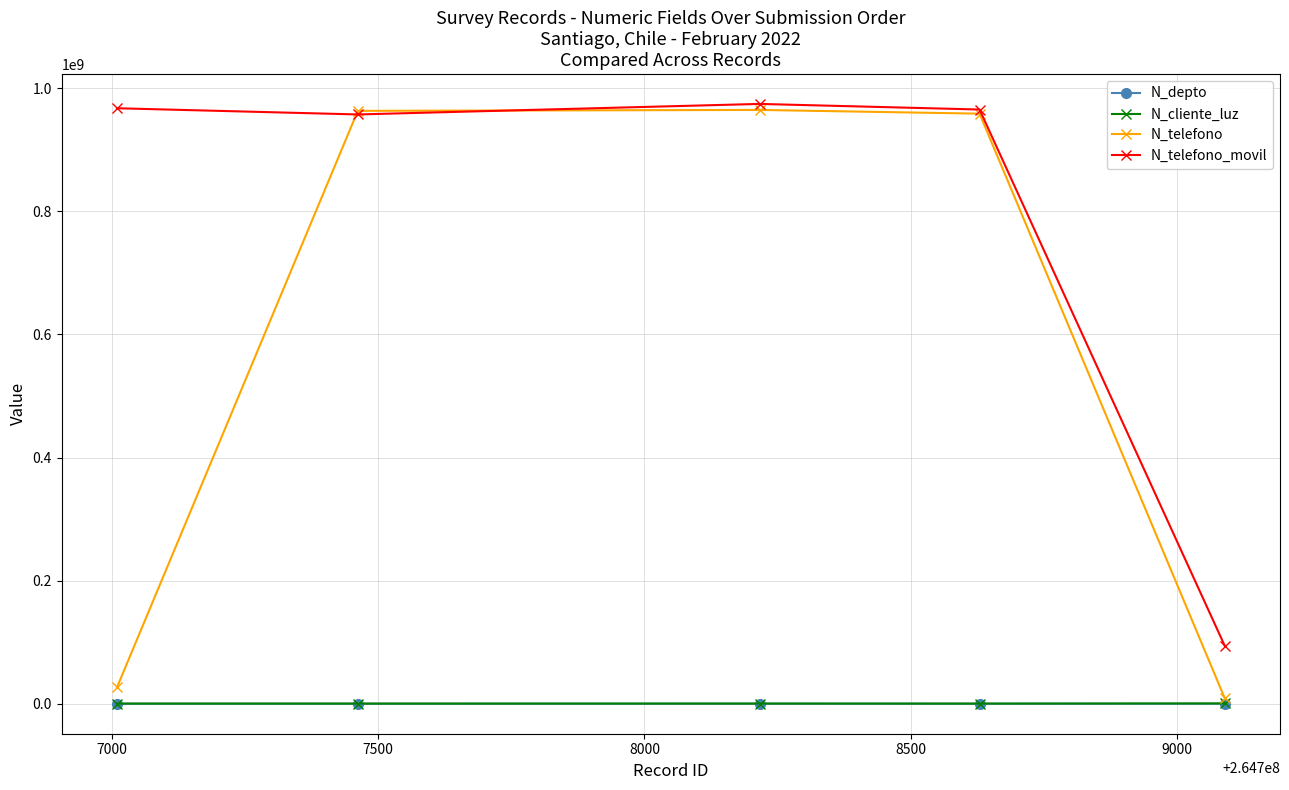

Which series has the largest total across all categories?

N_telefono_movil